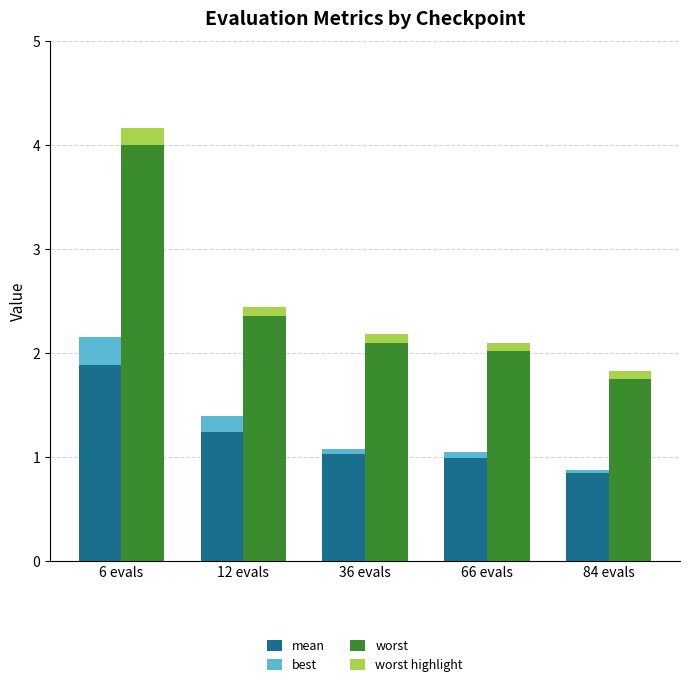

What is the total value across all series at 66 evals?

3.1